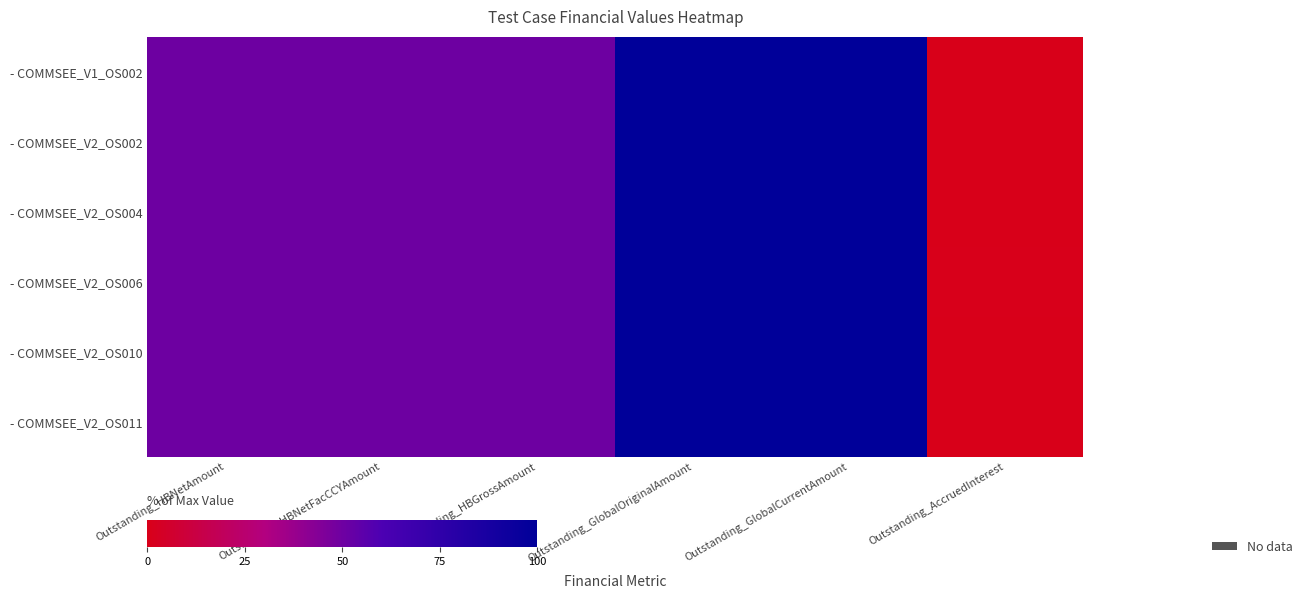

Between Outstanding_HBNetFacCCYAmount and Outstanding_AccruedInterest, which is larger?

Outstanding_HBNetFacCCYAmount